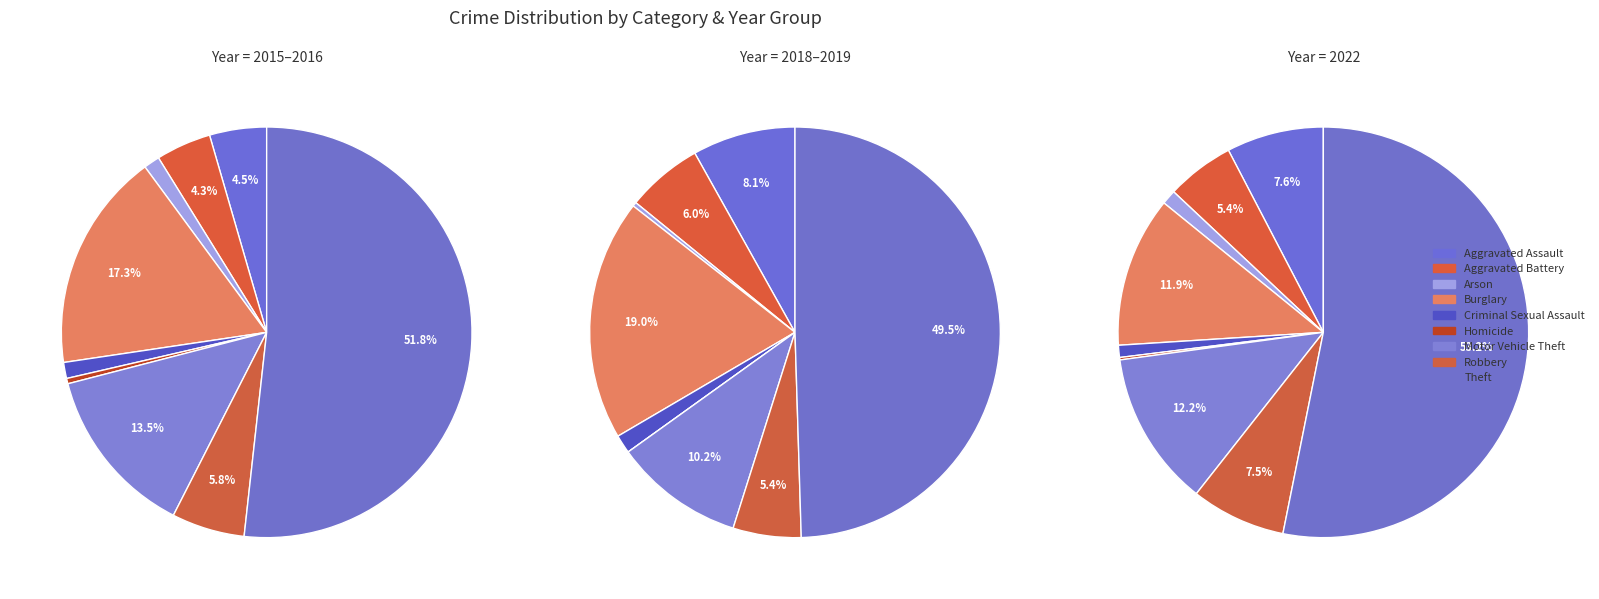

To the nearest percent, what portion does Aggravated Assault represent?

8%